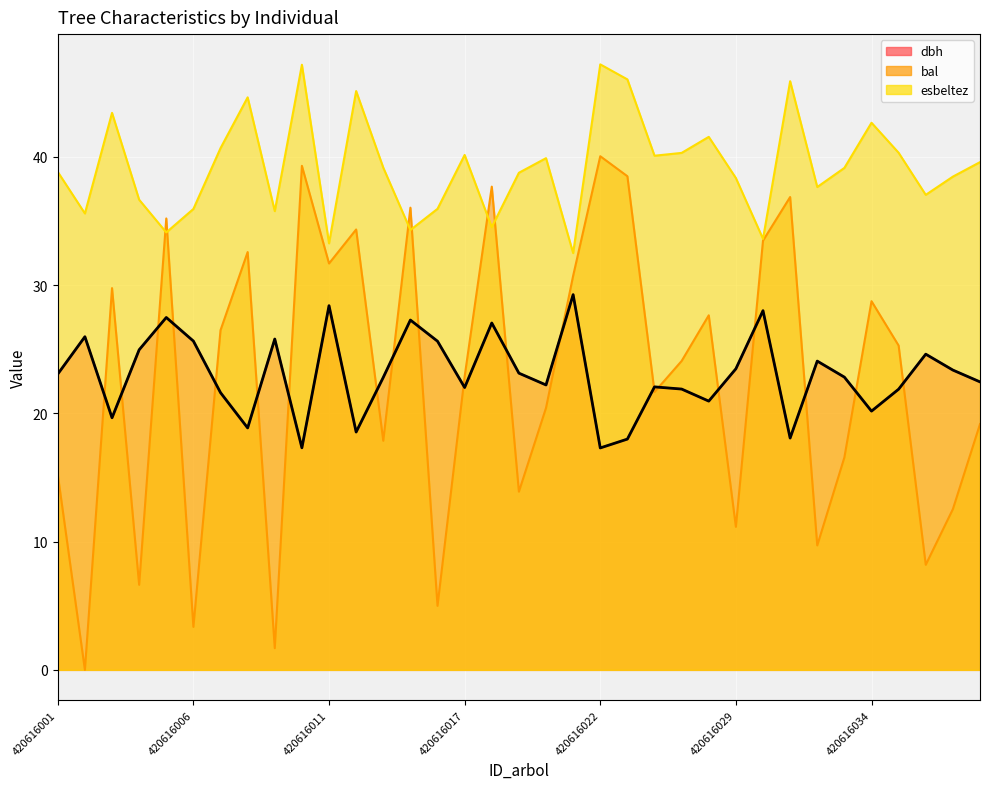

How many interior local peaks does the bal series have?

11